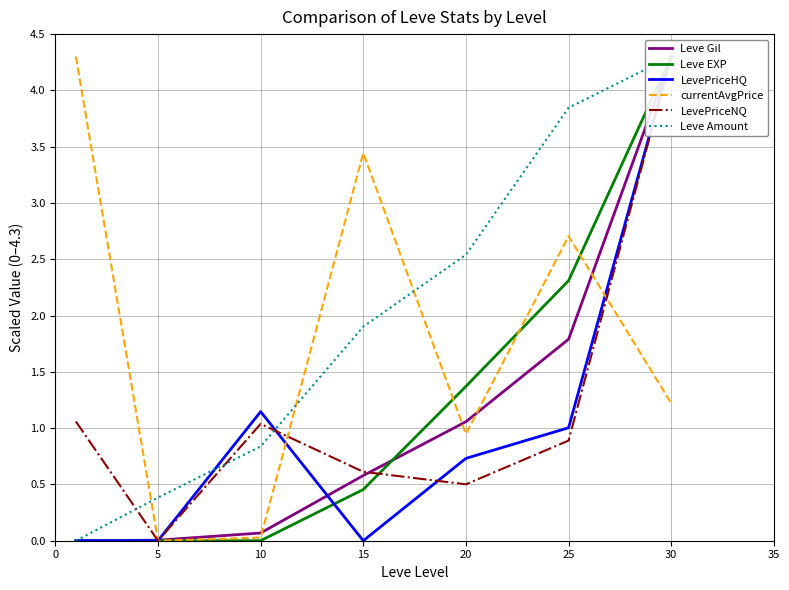

Reading left to right, extract all data points from this chart.

Leve Gil: 0.0	0.0	0.1	0.6	1.1	1.8	4.3
Leve EXP: 0.0	0.0	0.0	0.5	1.4	2.3	4.3
LevePriceHQ: 0.0	0.0	1.1	0.0	0.7	1.0	4.3
currentAvgPrice: 4.3	0.0	0.0	3.4	0.9	2.7	1.2
LevePriceNQ: 1.1	0.0	1.0	0.6	0.5	0.9	4.3
Leve Amount: 0.0	0.4	0.8	1.9	2.5	3.8	4.3